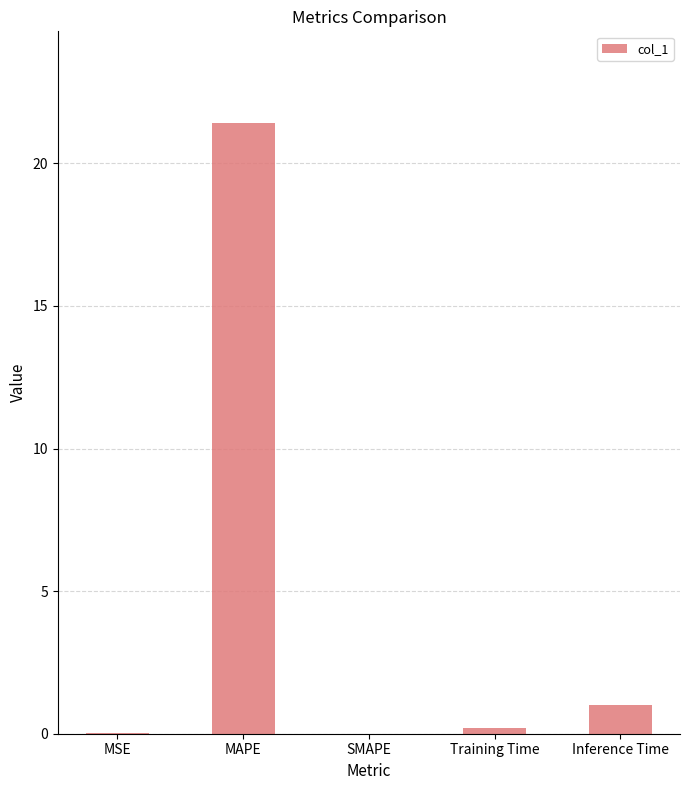

What is the sum of the values at Inference Time and SMAPE?

1.0